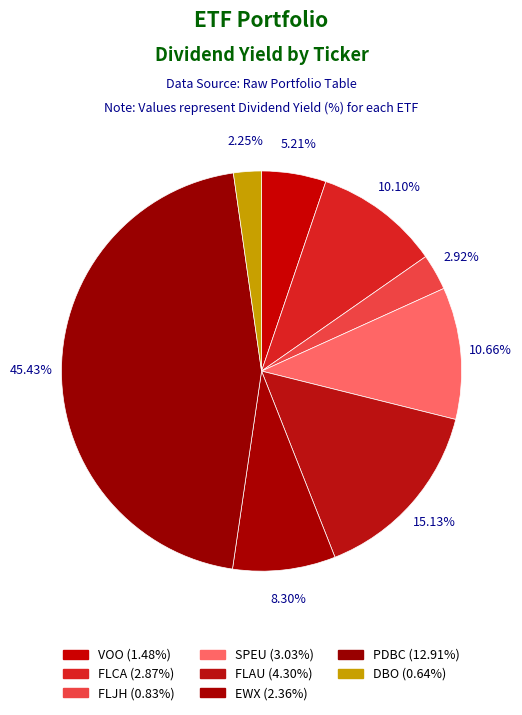

How many segments does this pie chart have?

8